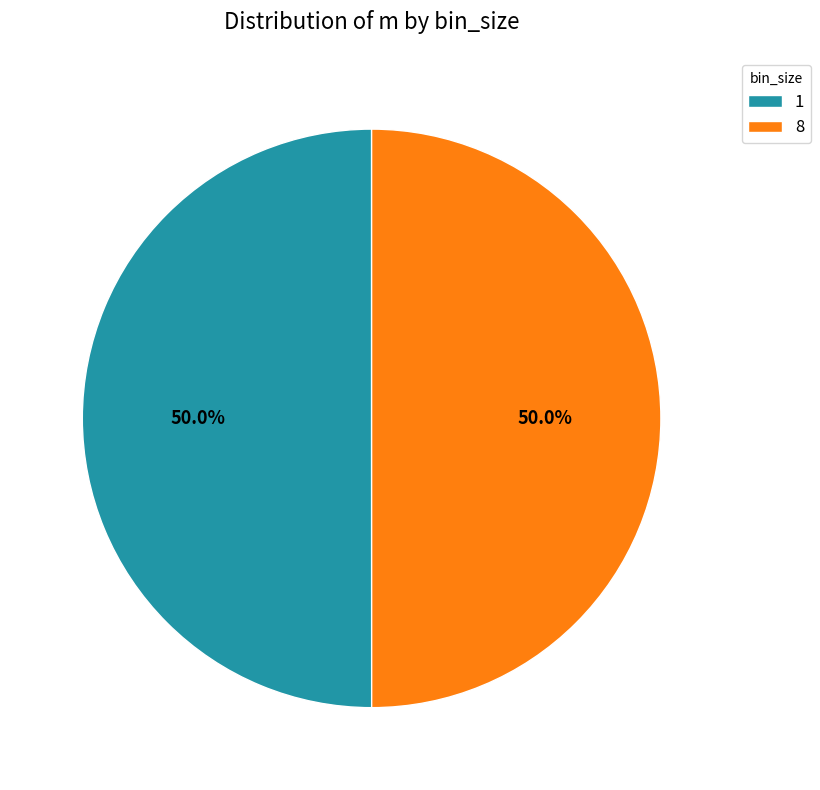

What percentage do 1 and 8 together represent?

100.0%